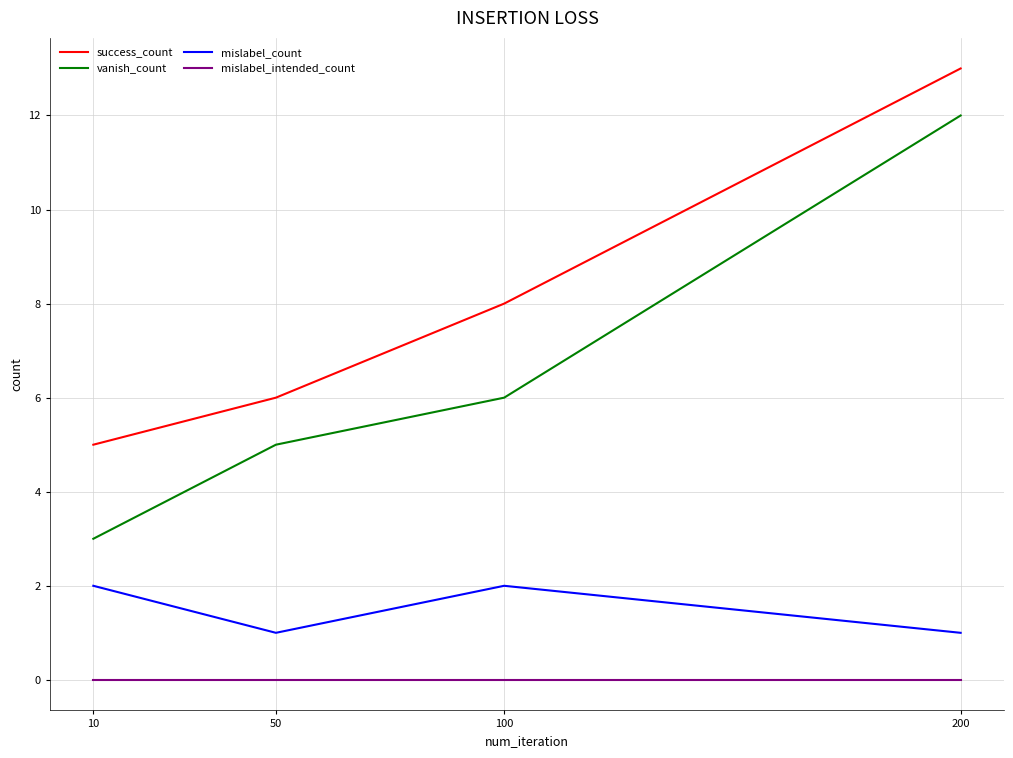

Count the mislabel_count values in the range 1 to 2.

4